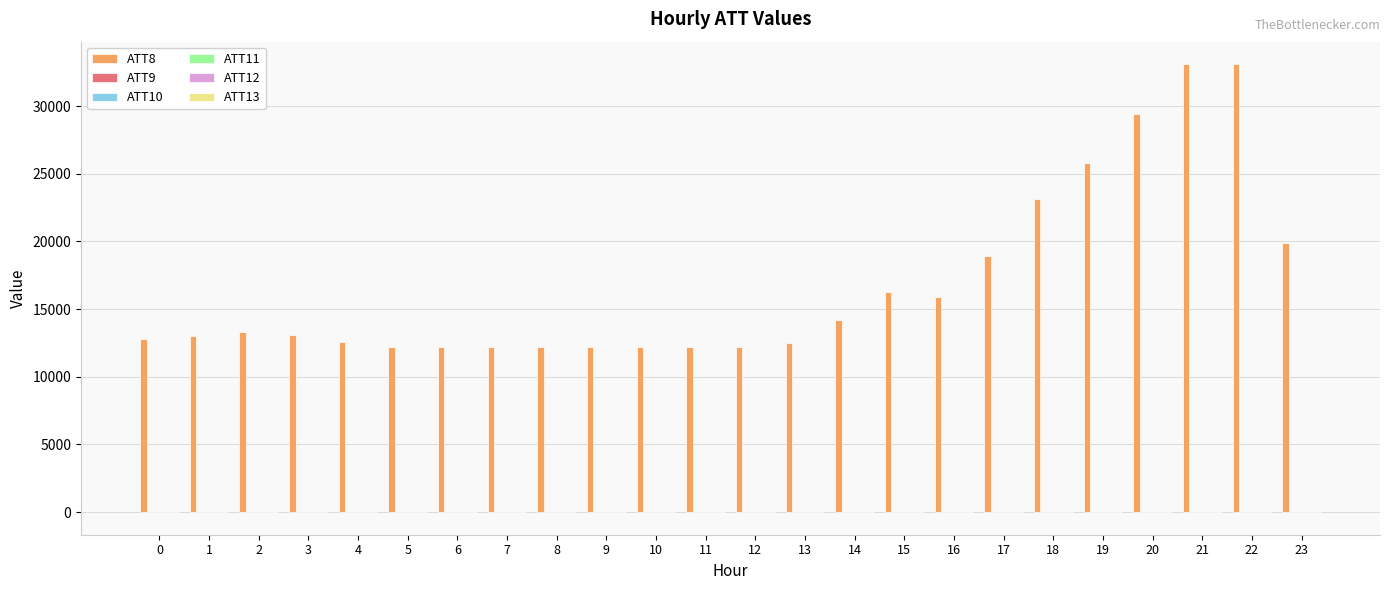

The value of ATT8 at 21 is 8991.8. True or false?

False